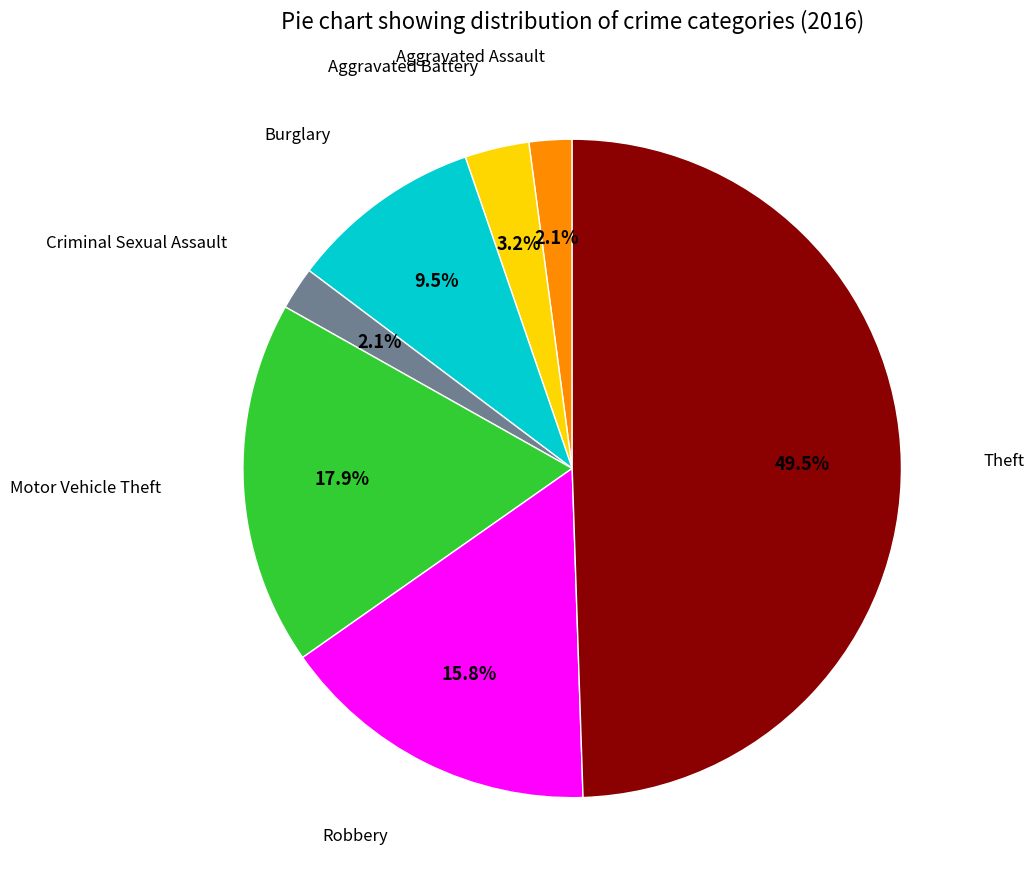

How many segments does this pie chart have?

7